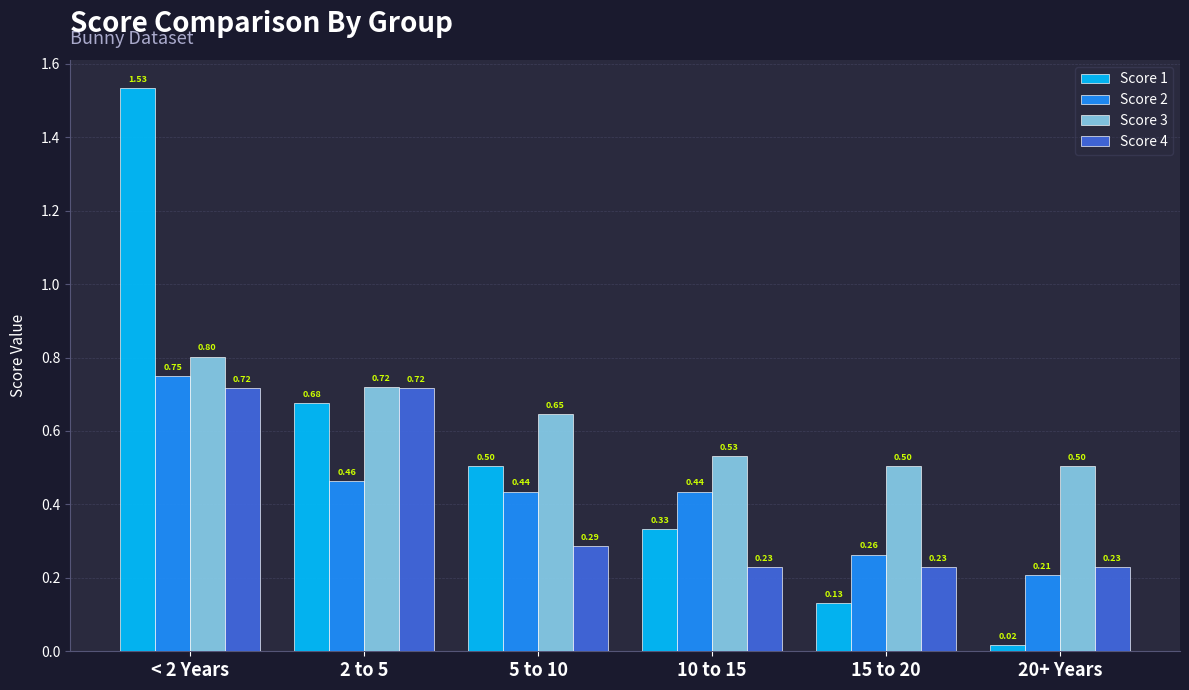

What is the label of the 3rd bar from the left?

5 to 10